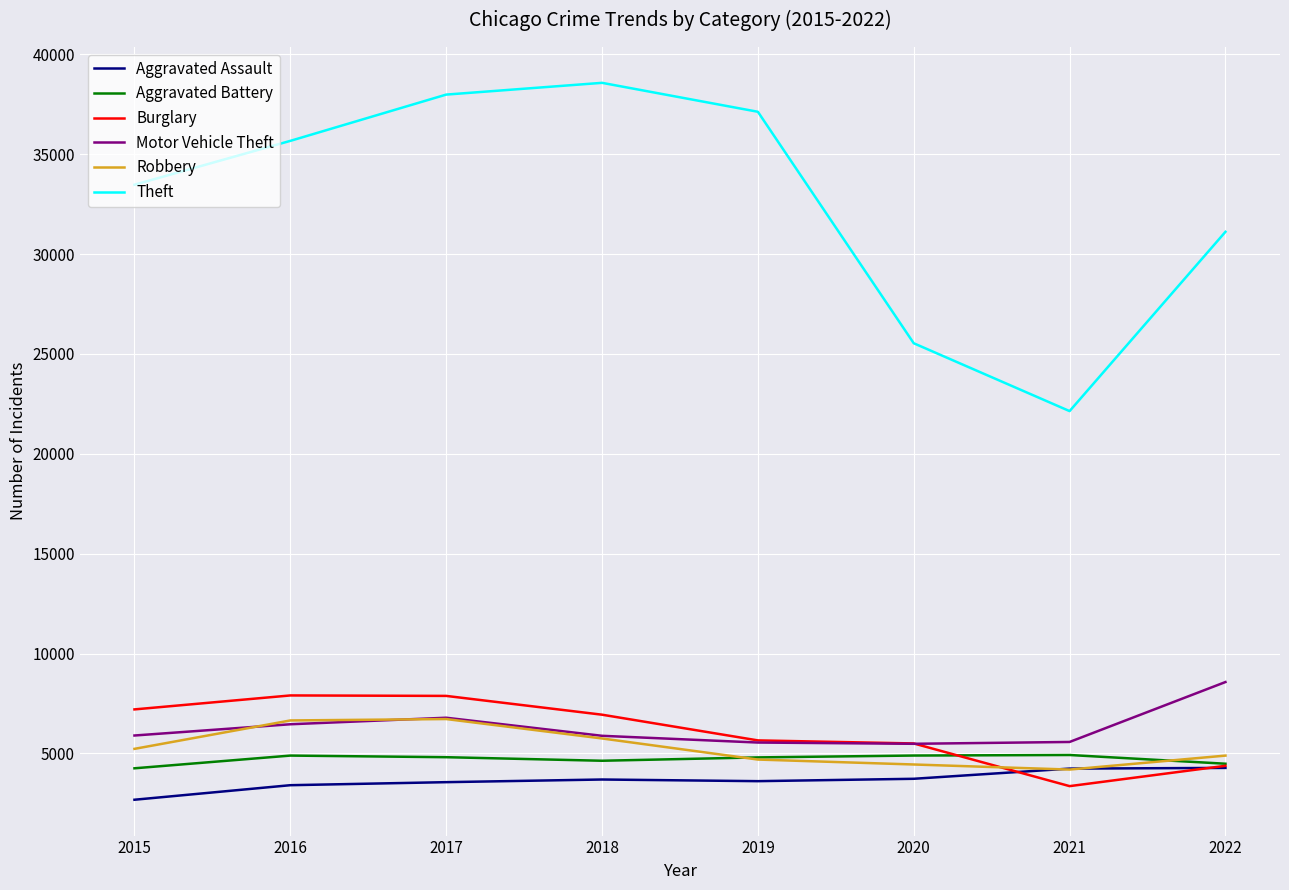

True or false: Burglary and Theft intersect in this chart.

False